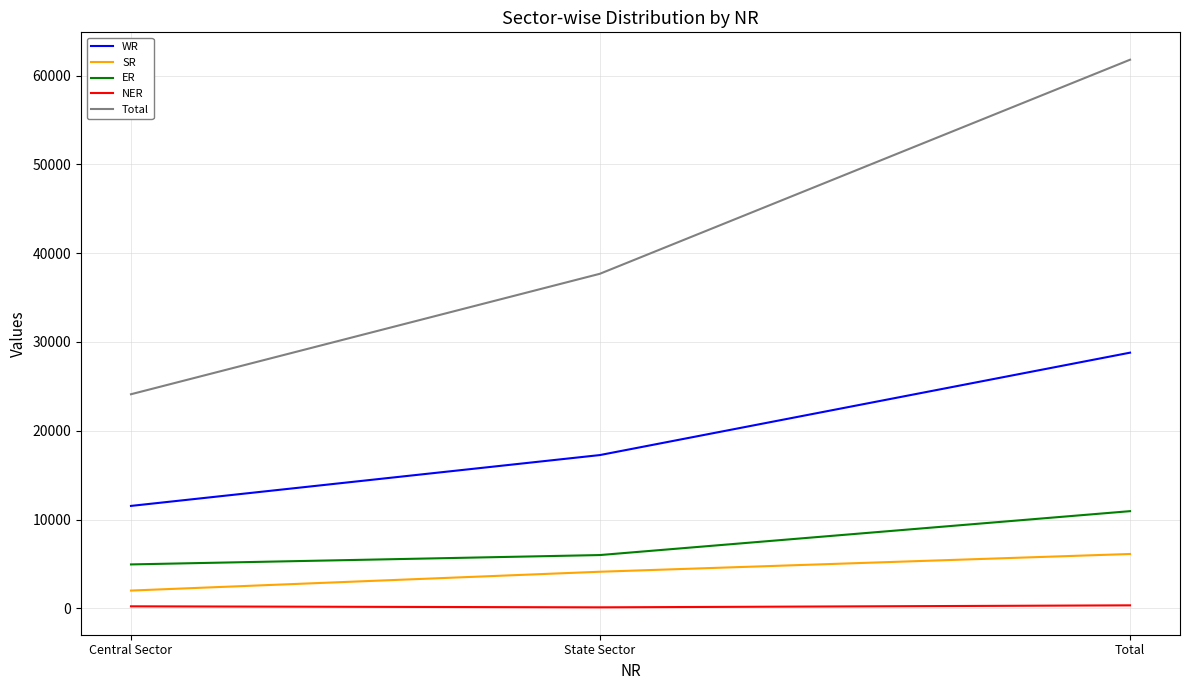

What position from the right is State Sector?

2